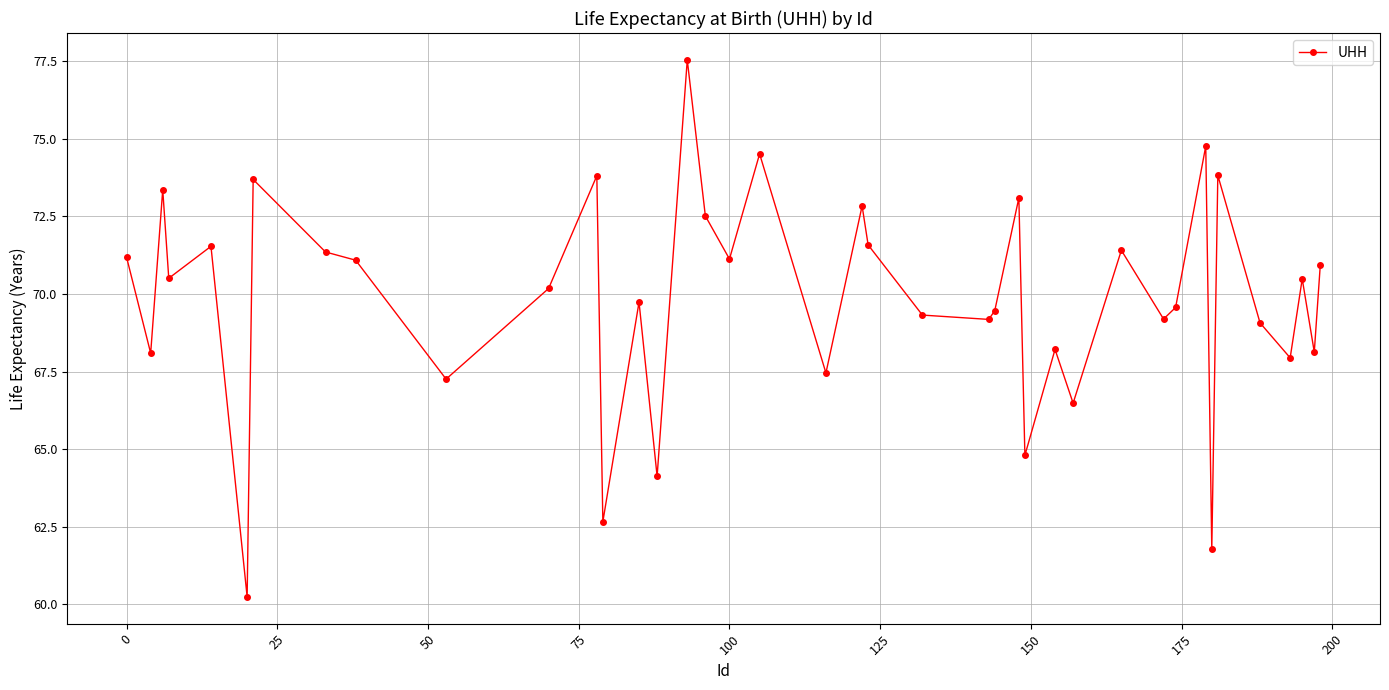

What is the difference between the maximum and minimum values?

17.3